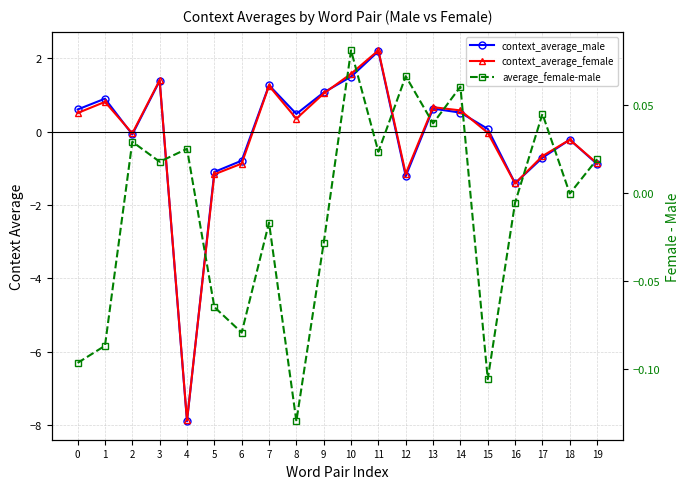

Reading right to left, extract all data points from this chart.

context_average_male: -0.9	-0.2	-0.7	-1.4	0.1	0.5	0.6	-1.2	2.2	1.5	1.1	0.5	1.3	-0.8	-1.1	-7.9	1.4	-0.1	0.9	0.6
context_average_female: -0.9	-0.2	-0.7	-1.4	-0.0	0.6	0.7	-1.1	2.2	1.6	1.0	0.4	1.3	-0.9	-1.2	-7.9	1.4	-0.0	0.8	0.5
average_female-male: 0.0	-0.0	0.0	-0.0	-0.1	0.1	0.0	0.1	0.0	0.1	-0.0	-0.1	-0.0	-0.1	-0.1	0.0	0.0	0.0	-0.1	-0.1